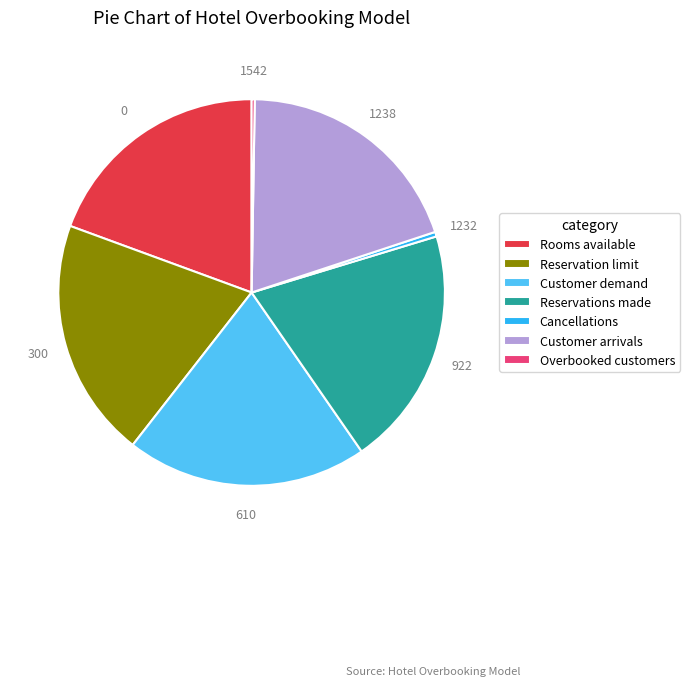

Which has a higher value, Customer arrivals or Customer demand?

Customer demand